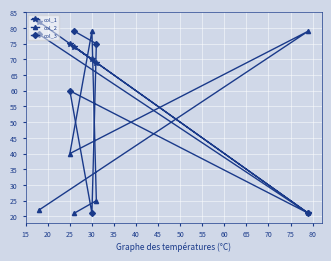

Reading left to right, what are all the values shown in this chart?

col_1: 82	75	74	70	69	21
col_2: 22	40	21	79	25	79
col_3: 78	60	79	21	75	21